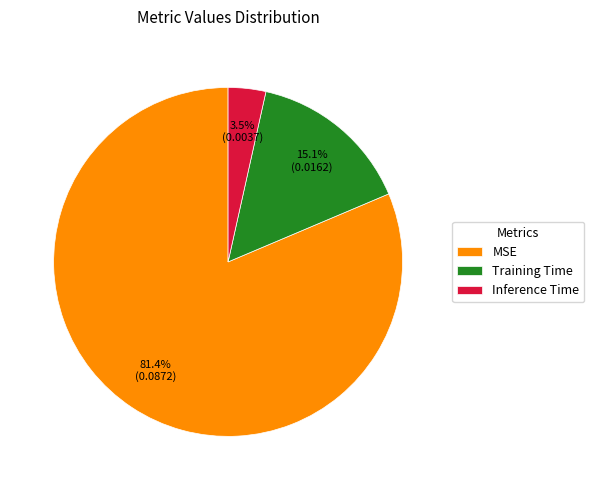

What percentage is NOT represented by Training Time?

84.9%